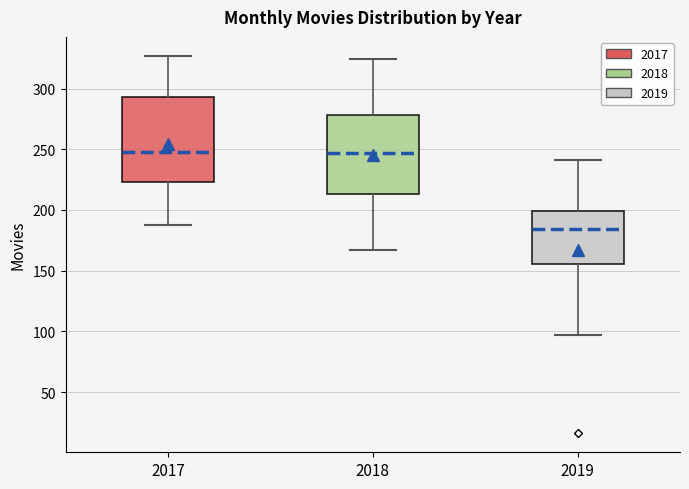

Reading left to right, read every box against the y-axis: the position of its median line, the range the box covers, and the ends of its whiskers. The values are not printed on the chart, so give them approximately, as read against the axis.

2017: median 250, box 225 to 295, whiskers 190 to 325
2018: median 245, box 215 to 280, whiskers 165 to 325
2019: median 185, box 155 to 200, whiskers 95 to 240